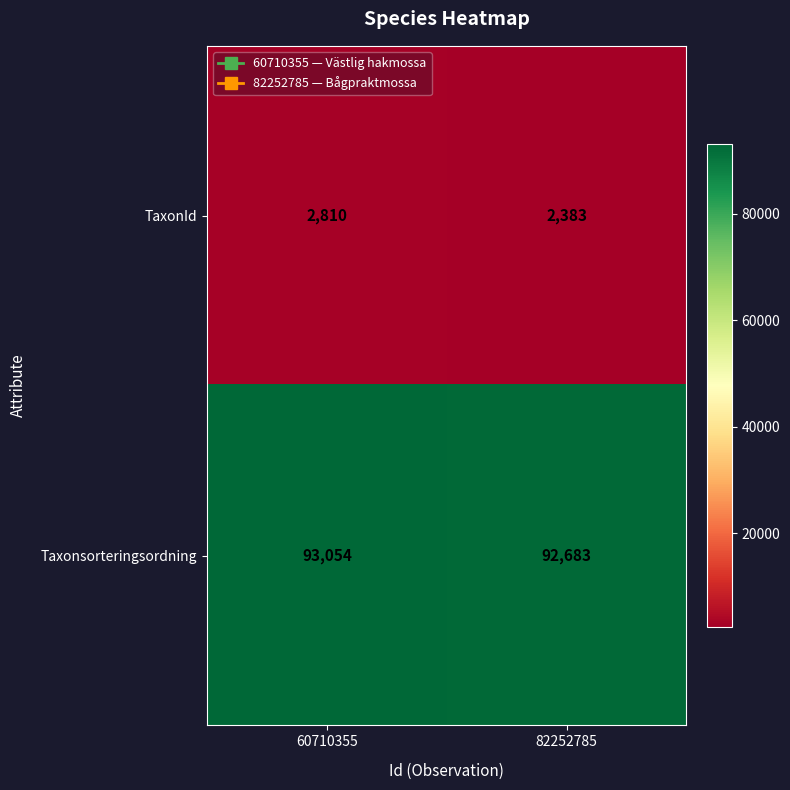

Where is Taxonsorteringsordning nearest to the value 92868?

82252785